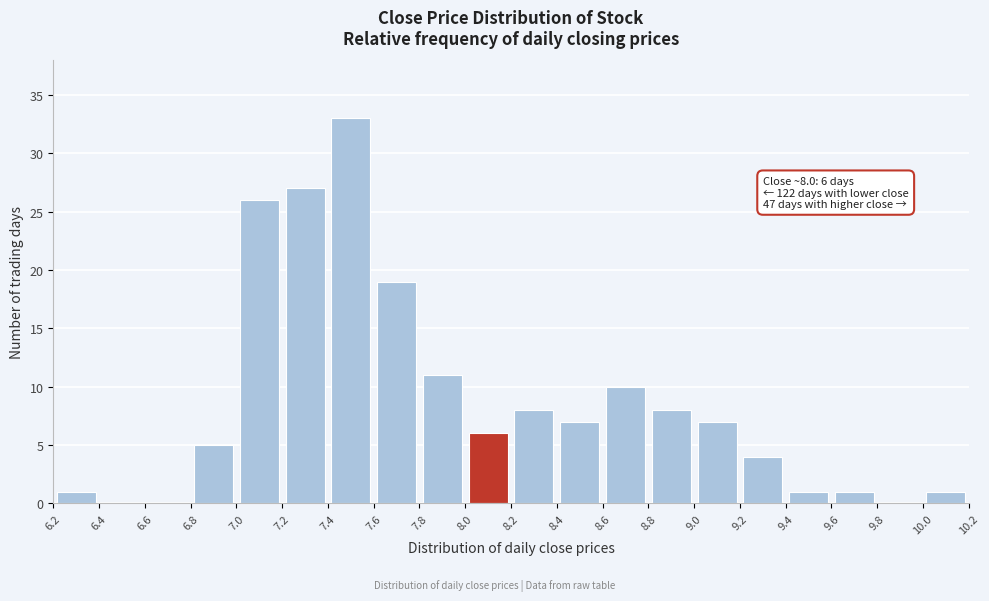

Which range on the x-axis has the tallest bar?

7.4 to 7.6